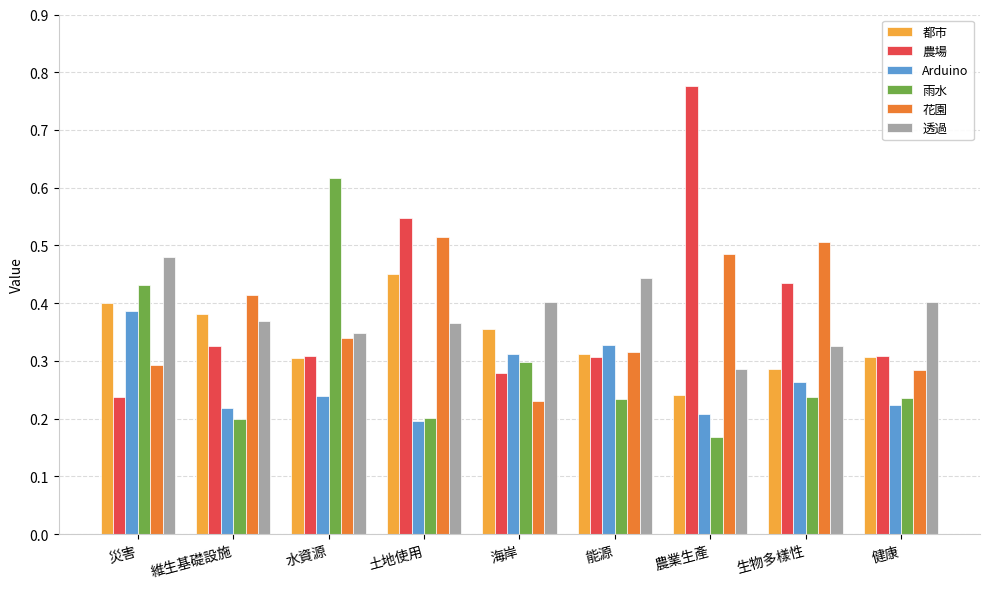

How many distinct data groups are displayed?

6